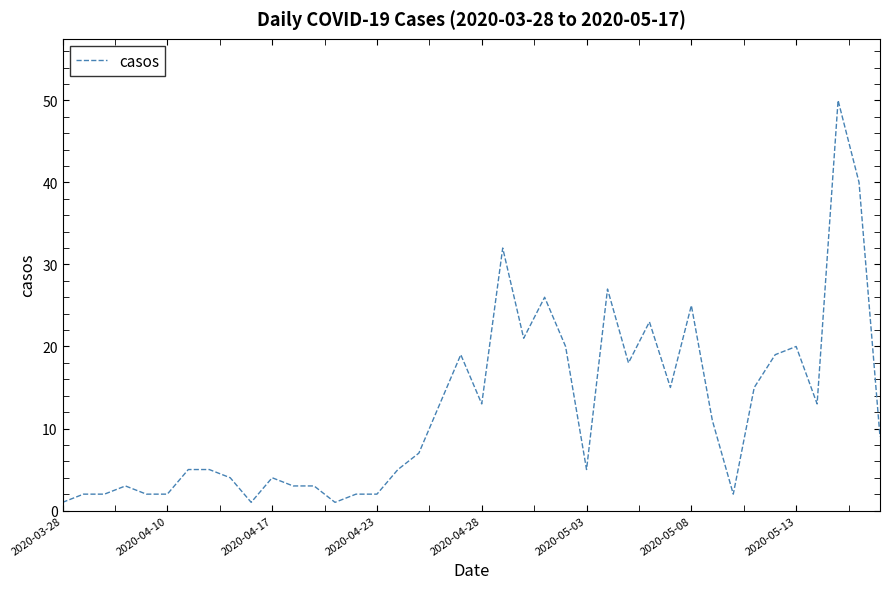

How many lines are shown in the chart?

1